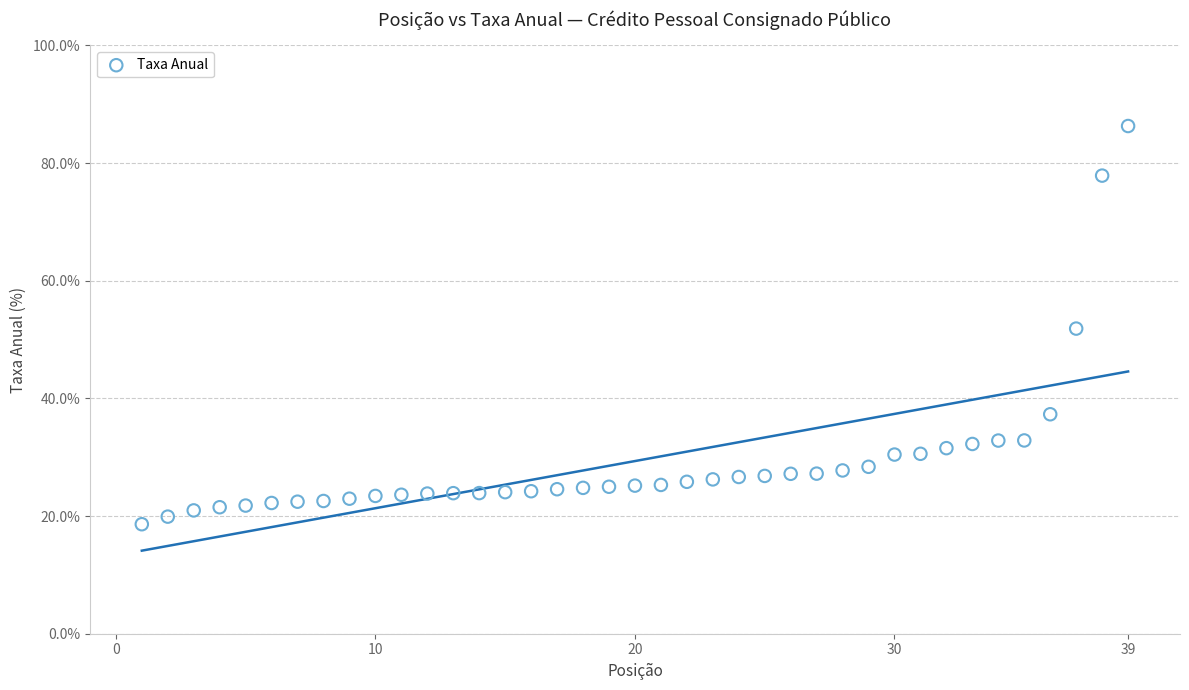

What is the range of Y values (max minus min)?

67.7